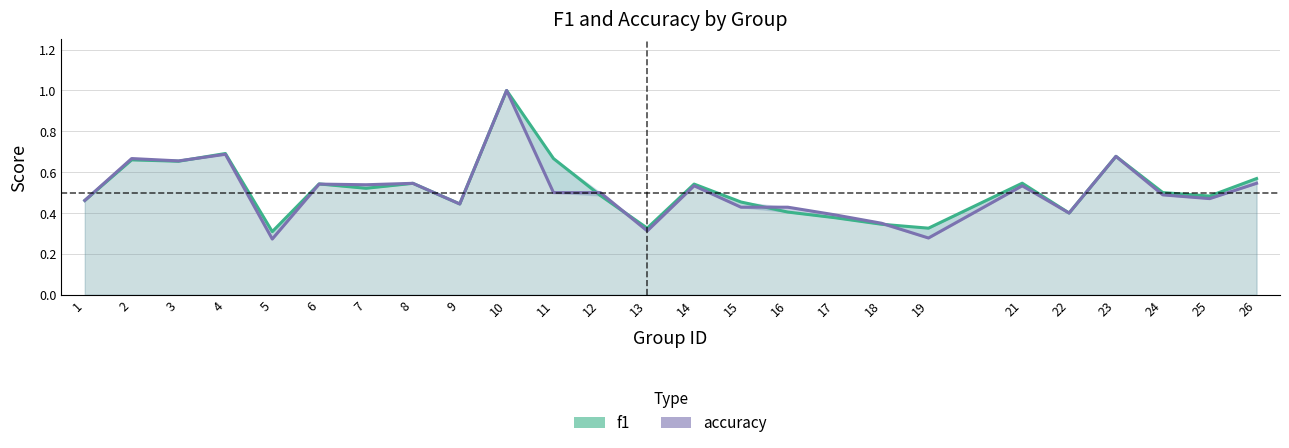

What value does the f1 series have at 3?

0.7